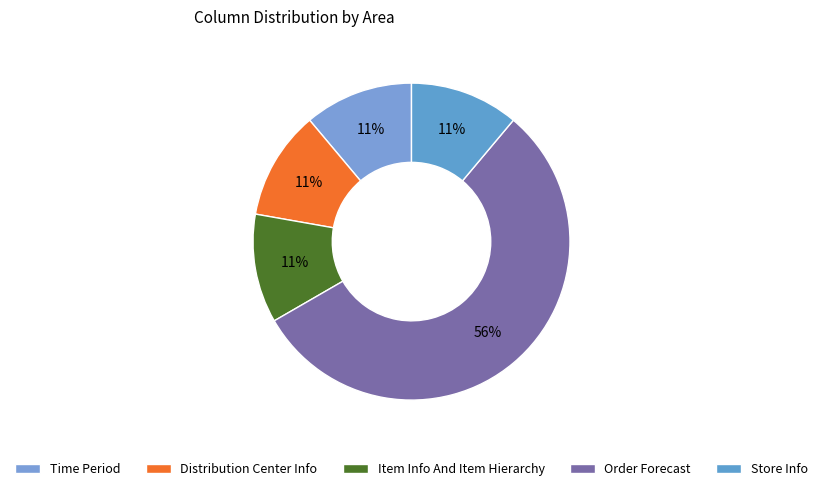

Which category accounts for the majority?

Order Forecast